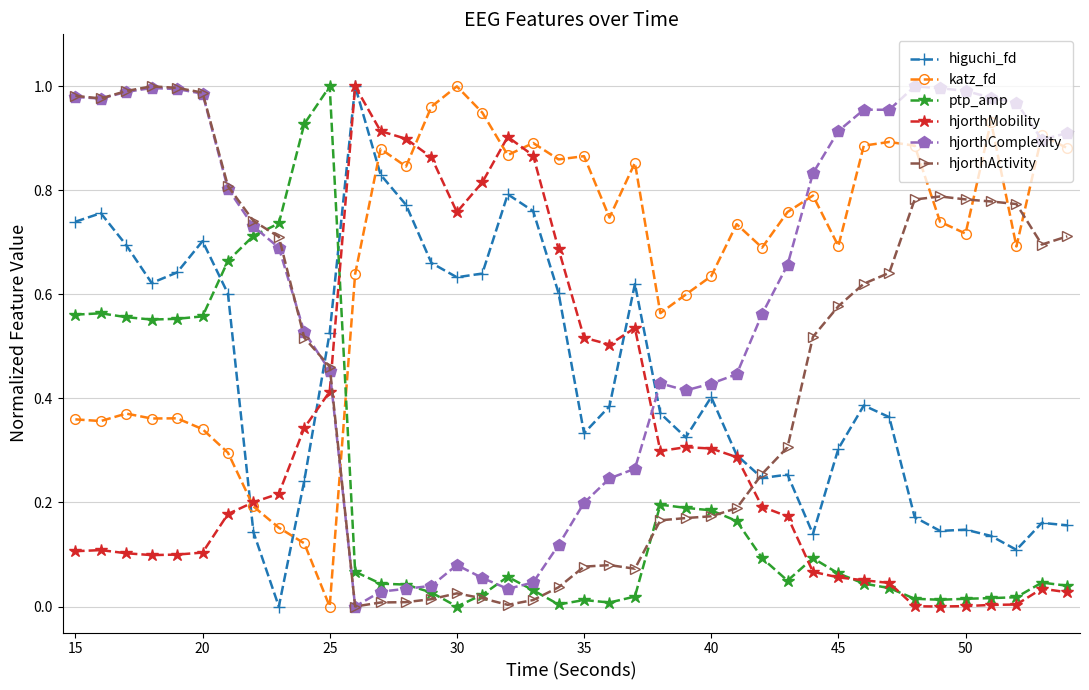

What are all the series names shown in the legend?

higuchi_fd, katz_fd, ptp_amp, hjorthMobility, hjorthComplexity, hjorthActivity